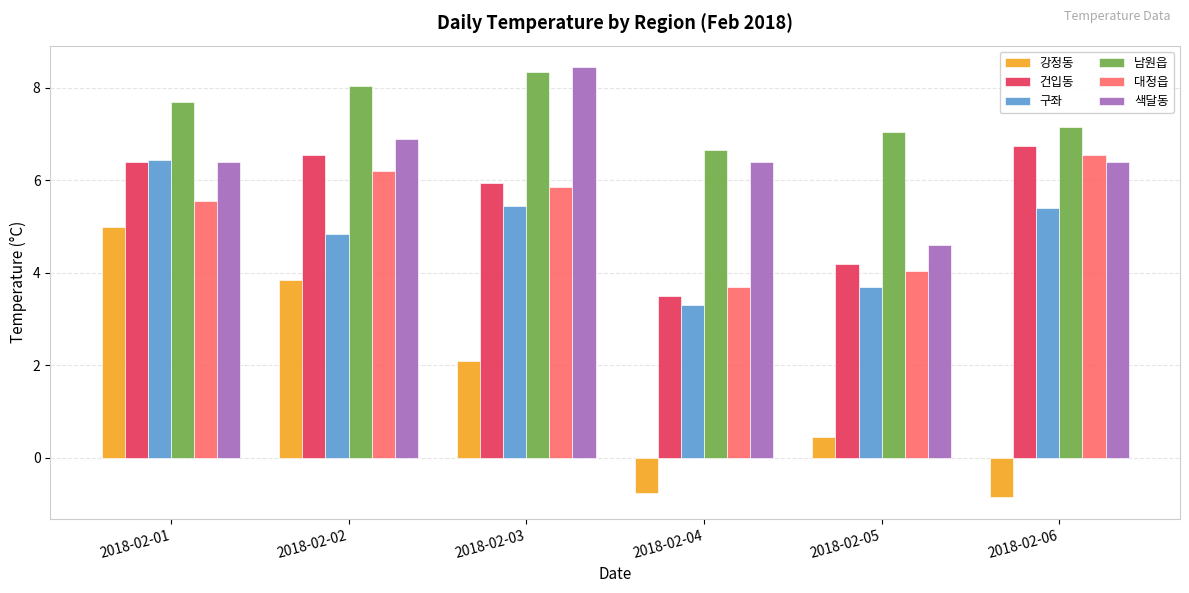

Is it true that 대정읍 equals 9.5 at 2018-02-01?

False